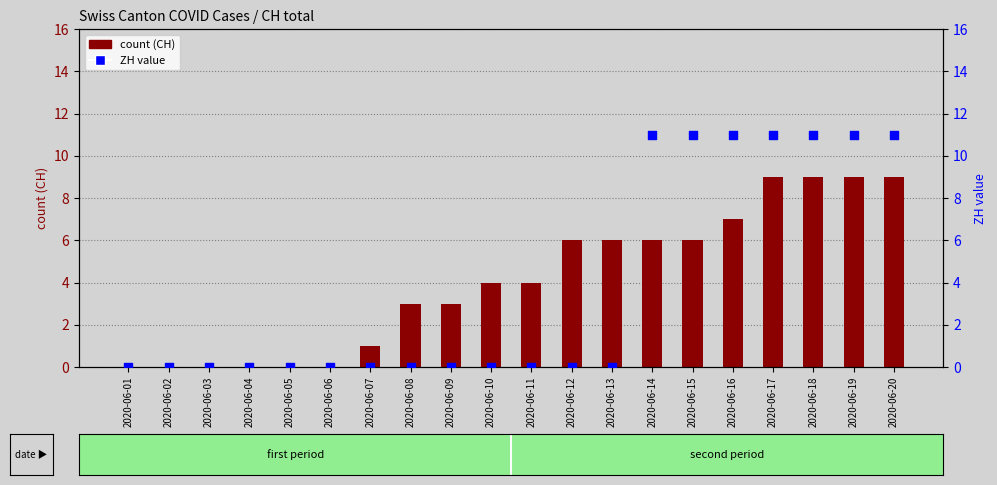

Which series reaches the minimum Y coordinate?

count (CH)